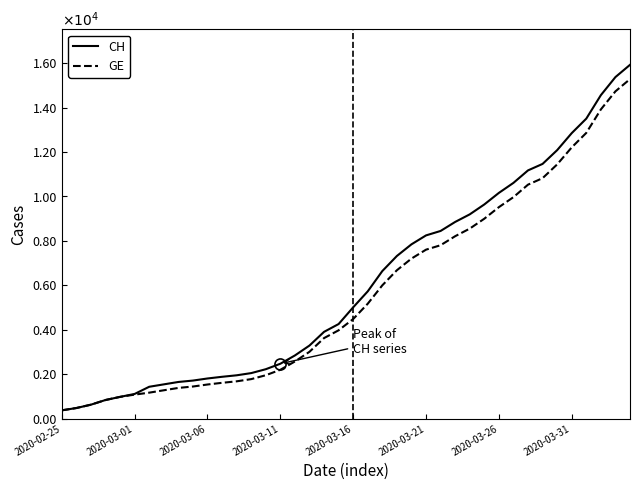

Does the chart have visible grid lines?

No